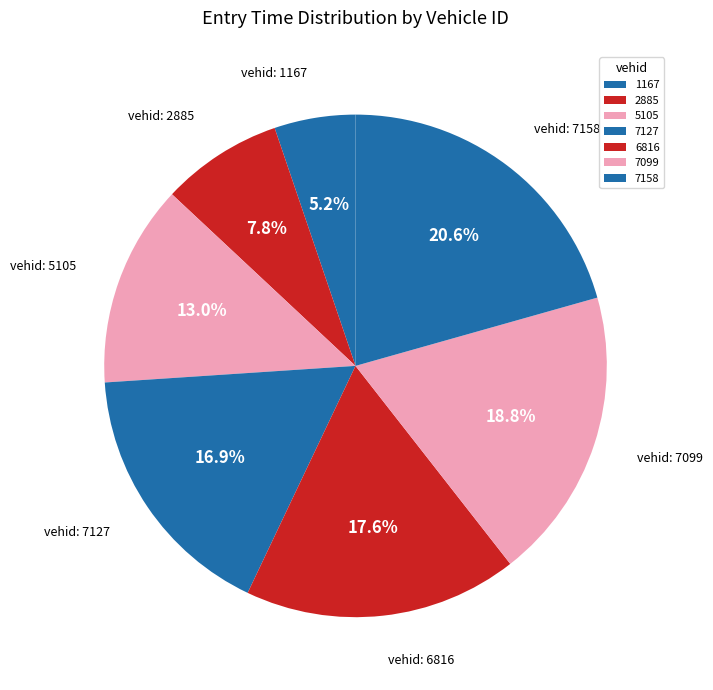

To the nearest percent, what is the difference between the largest and smallest slice percentages?

15%